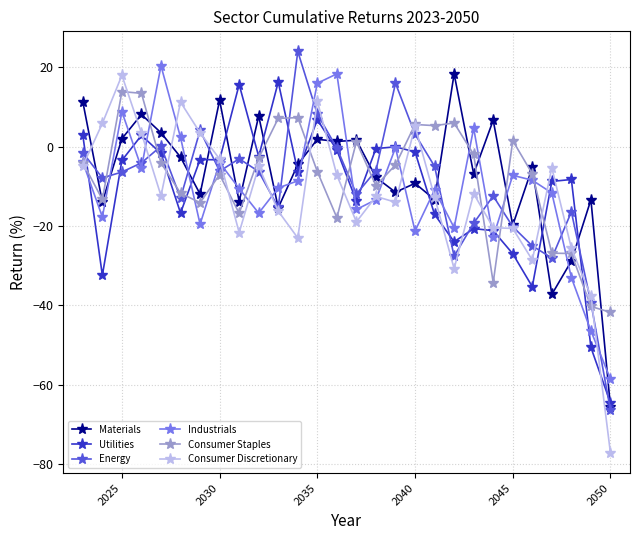

What is the minimum value for Utilities?

-64.6